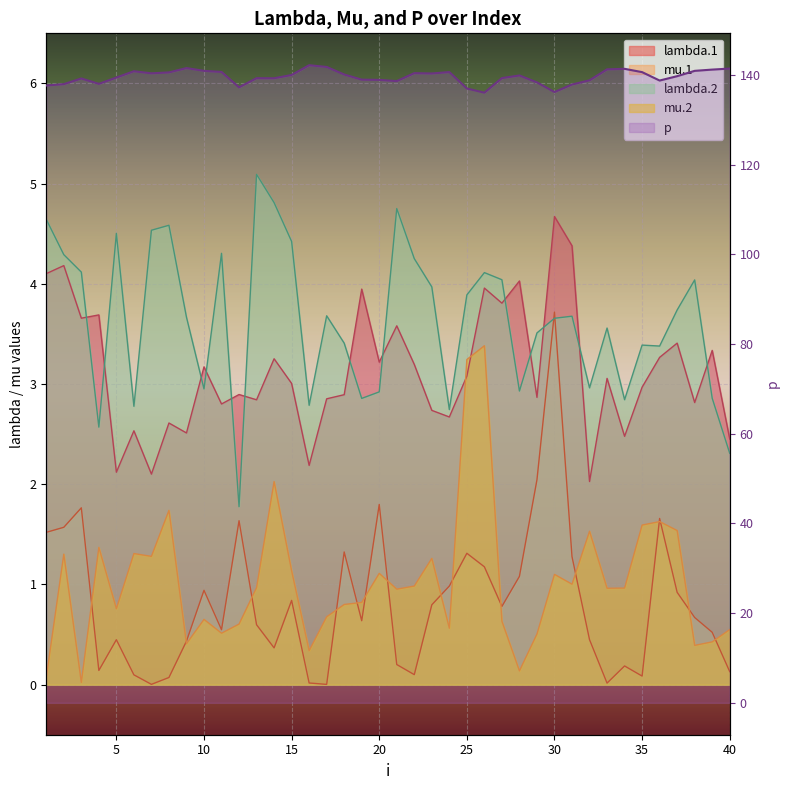

True or false: lambda.2 has a value of 5.2 at 31.

False